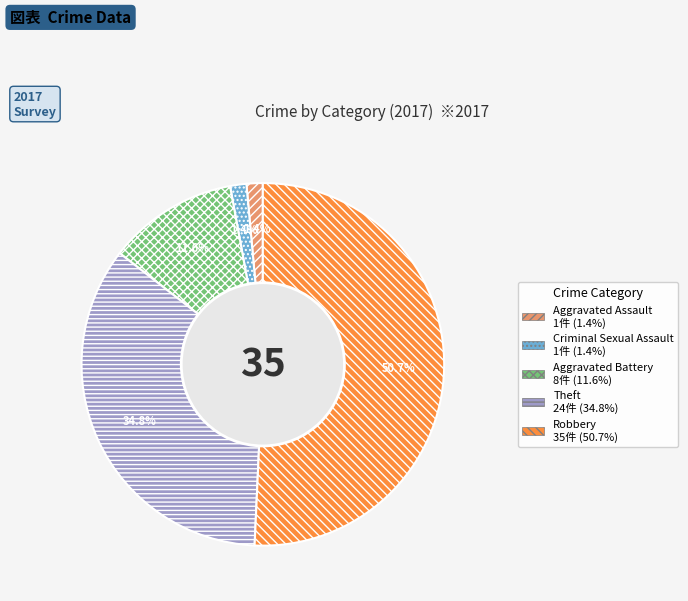

Which has a higher value, Robbery or Criminal Sexual Assault?

Robbery